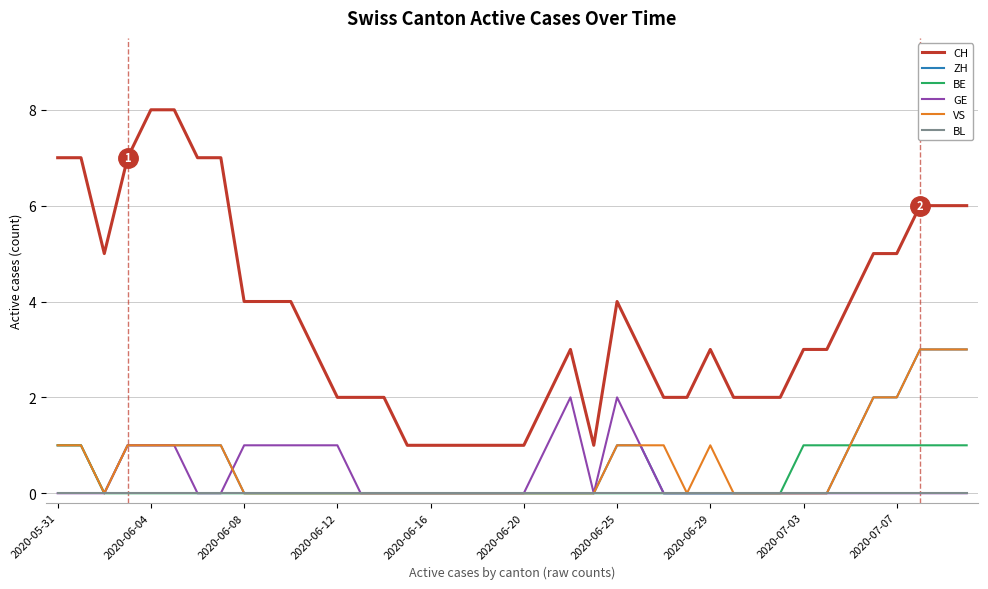

Does the chart have visible grid lines?

Yes